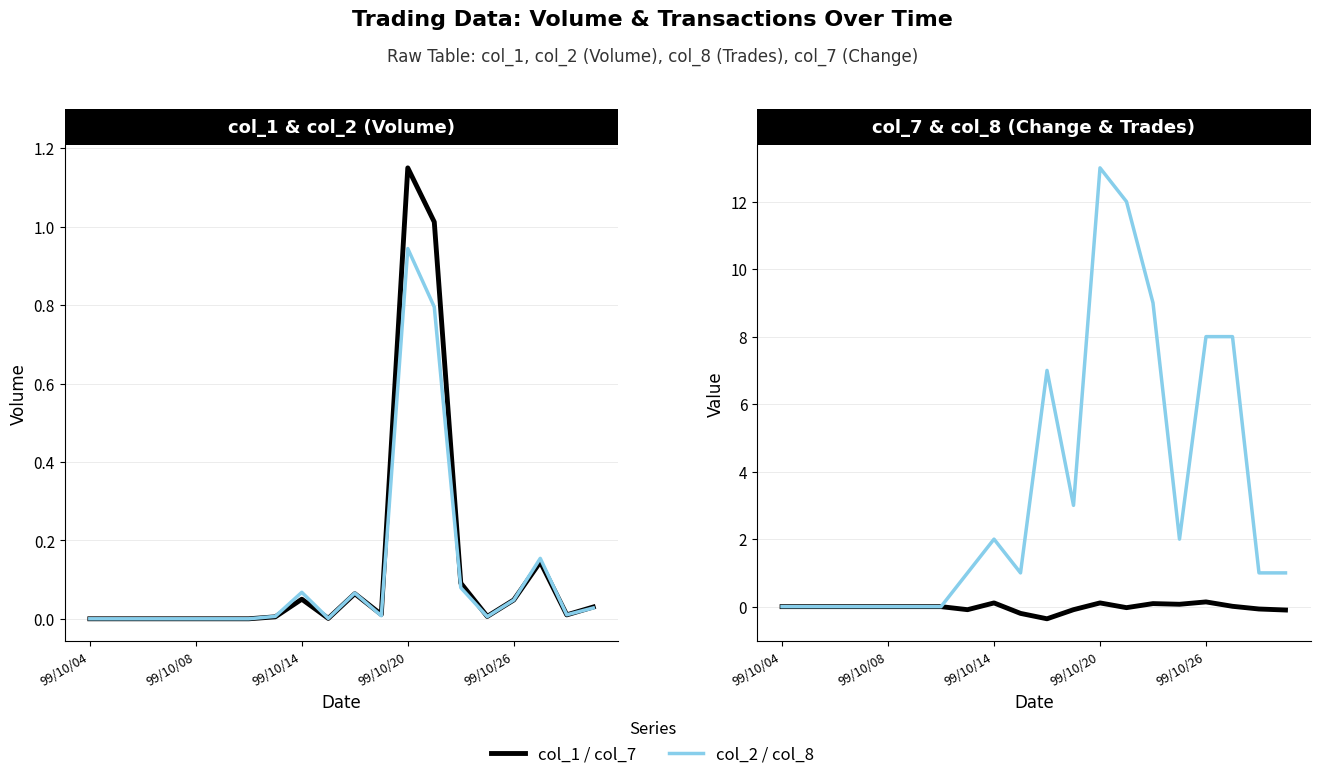

How many series are shown in this chart?

4